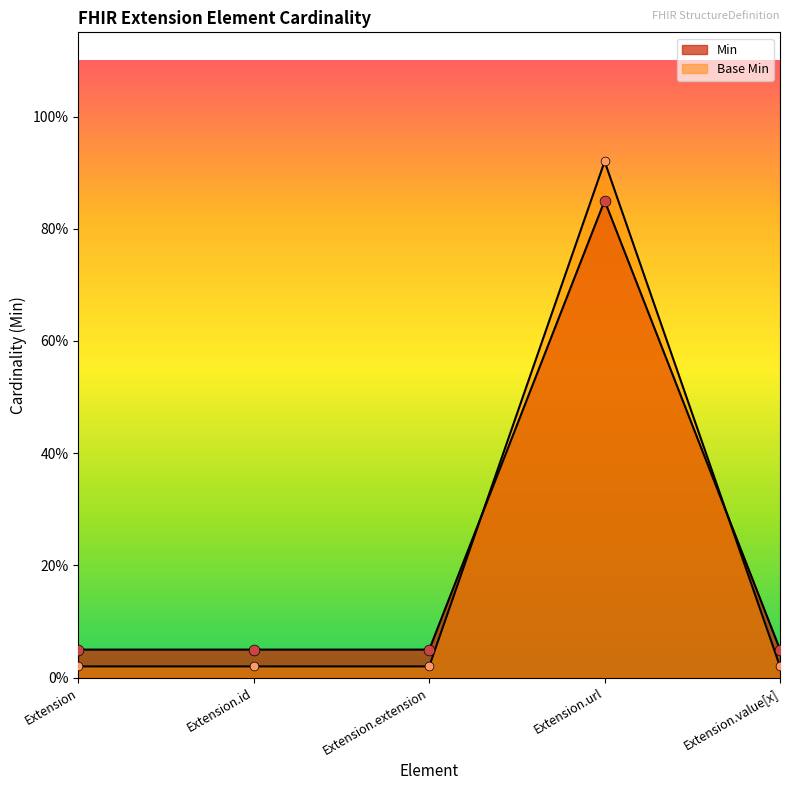

At how many categories does at least one series exceed 0?

5